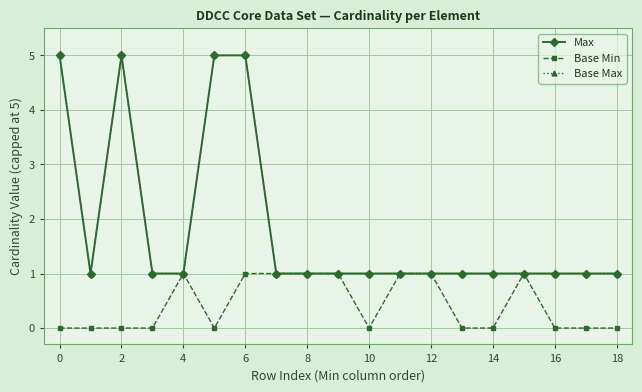

Is this an area chart (filled region under the line)?

No